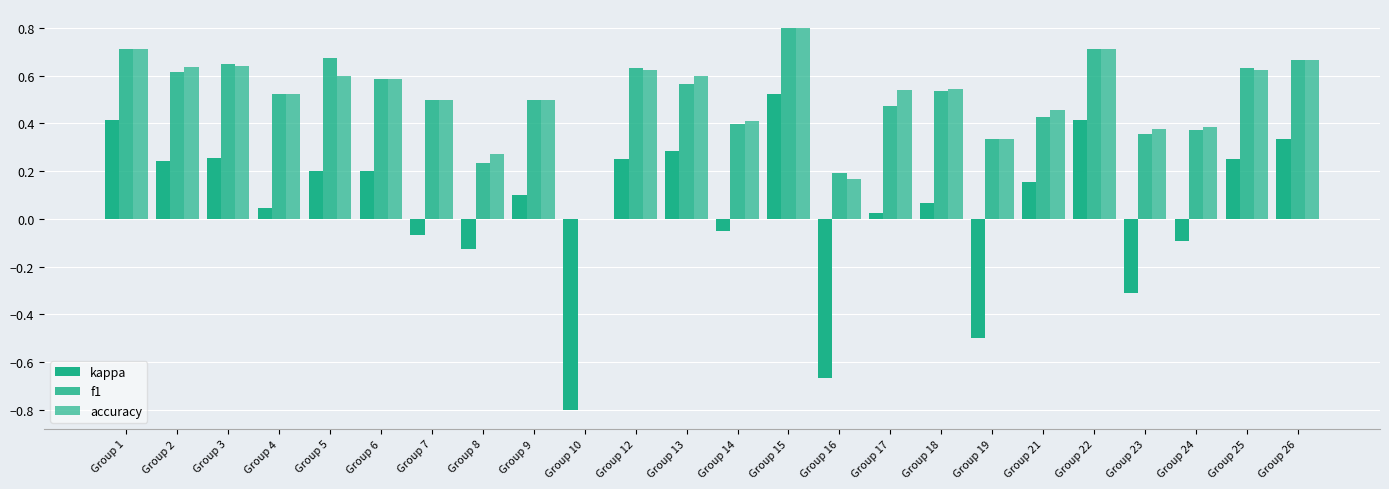

What is the difference between the highest and lowest values at Group 13?

0.3